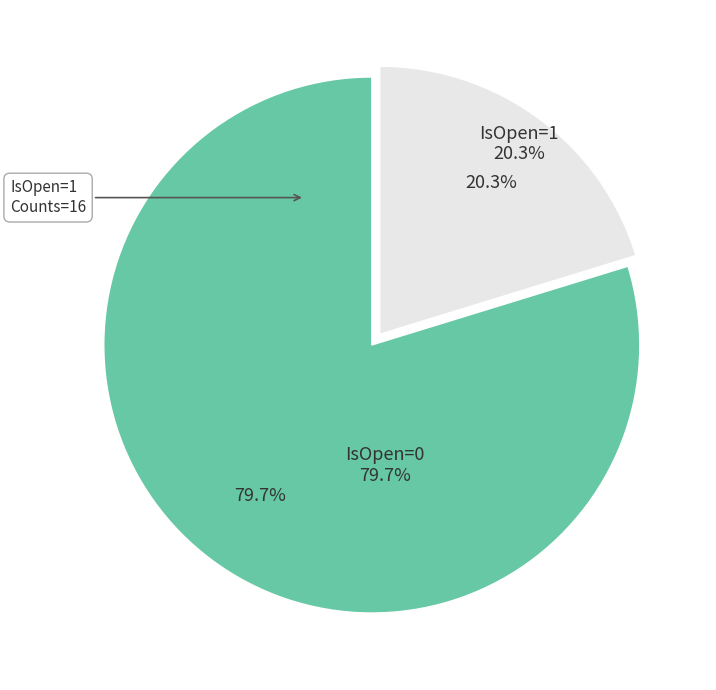

Does any single category account for the majority?

Yes